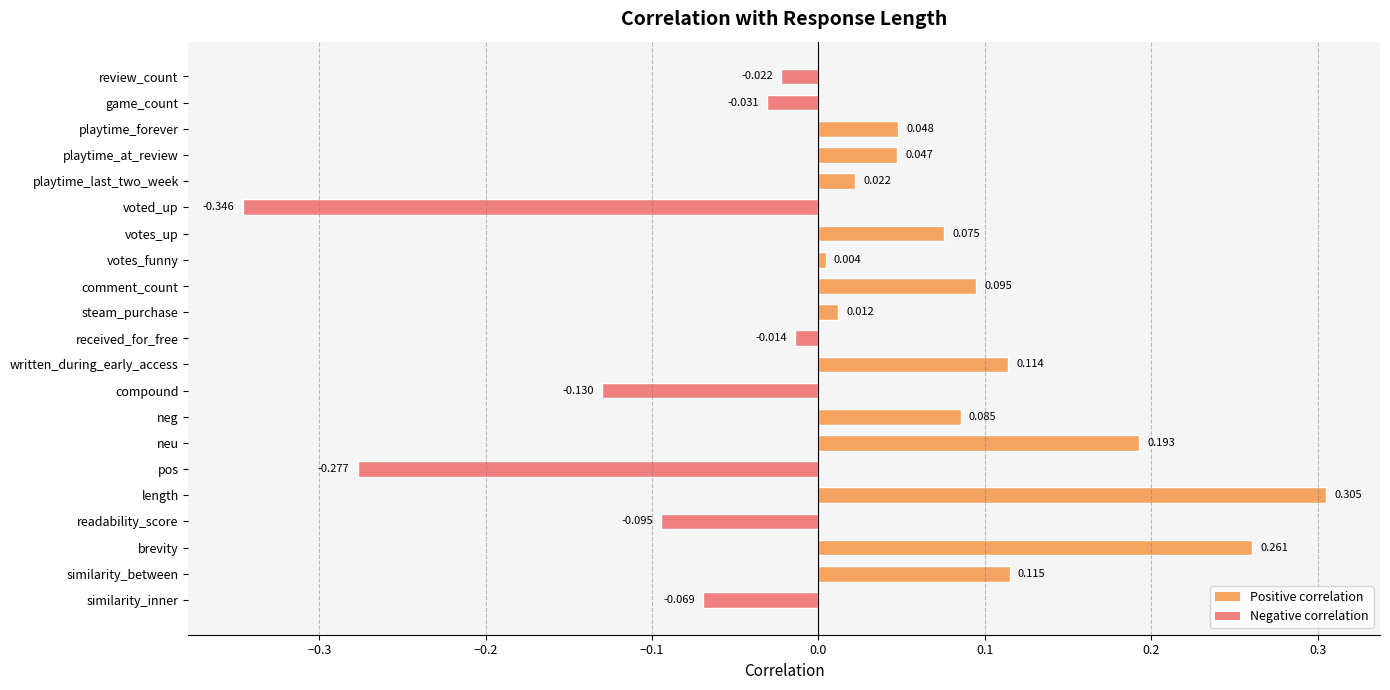

List the labels in order of value, largest first.

length, brevity, neu, similarity_between, written_during_early_access, comment_count, neg, votes_up, playtime_forever, playtime_at_review, playtime_last_two_week, steam_purchase, votes_funny, received_for_free, review_count, game_count, similarity_inner, readability_score, compound, pos, voted_up